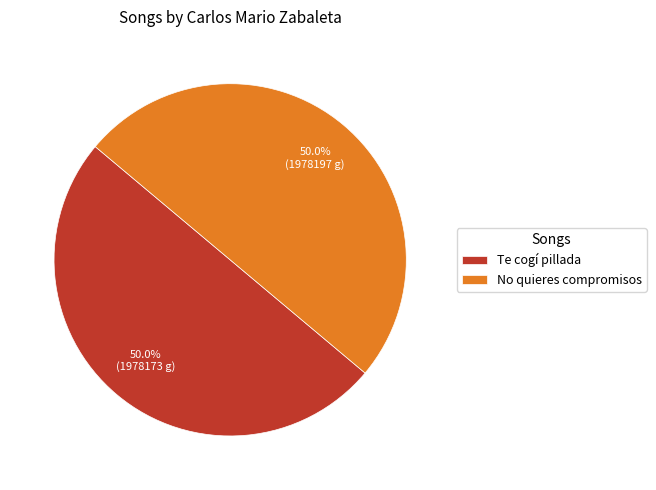

To the nearest percent, what percentage of the pie is No quieres compromisos?

50%